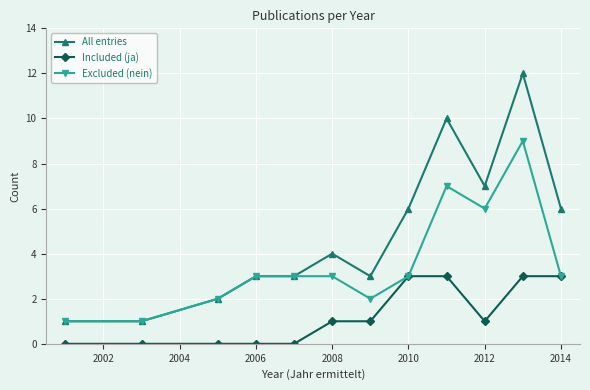

True or false: Included (ja) and All entries cross at least once.

False